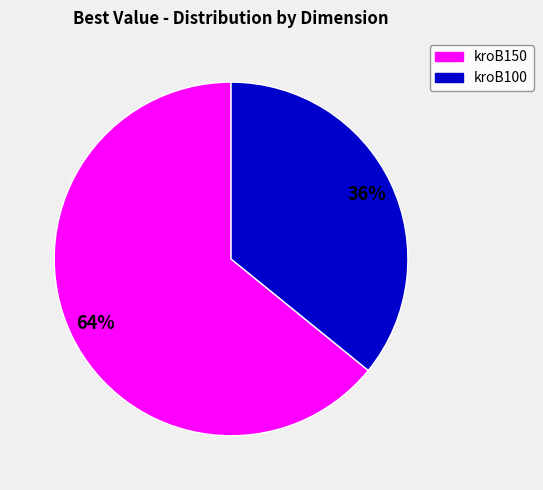

Does any single category account for the majority?

Yes